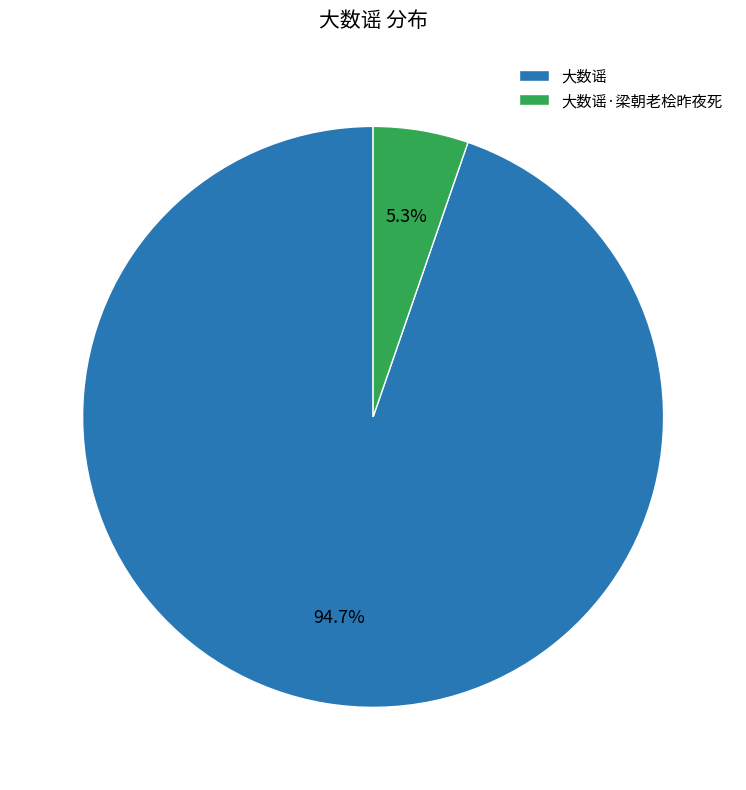

Rank the categories by value from lowest to highest.

大数谣·梁朝老桧昨夜死, 大数谣